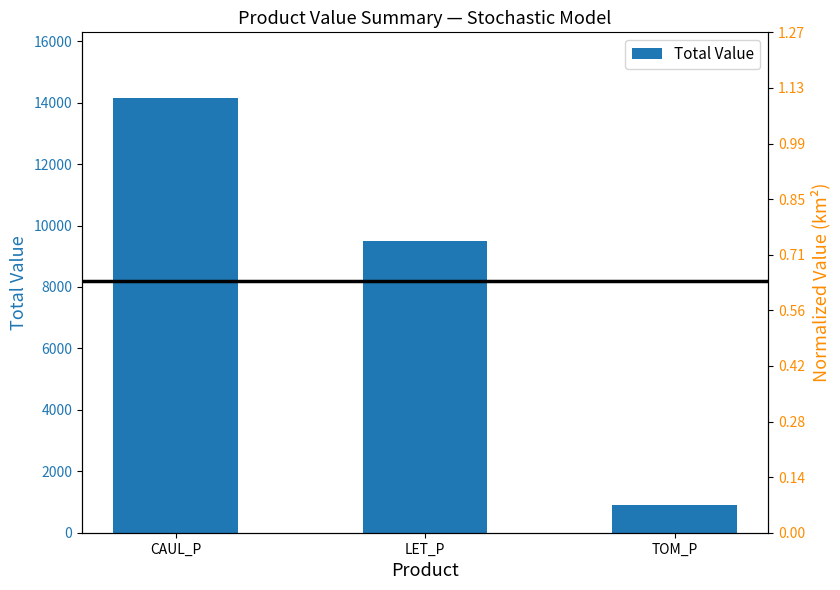

Rank the categories by value from highest to lowest.

CAUL_P, LET_P, TOM_P